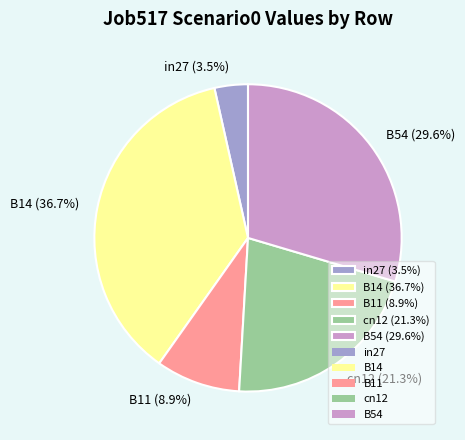

Which slice is the smallest?

in27